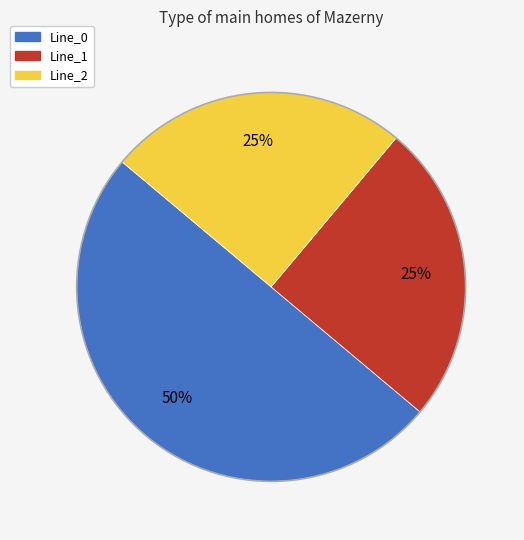

To the nearest percent, what is the average slice percentage?

33%